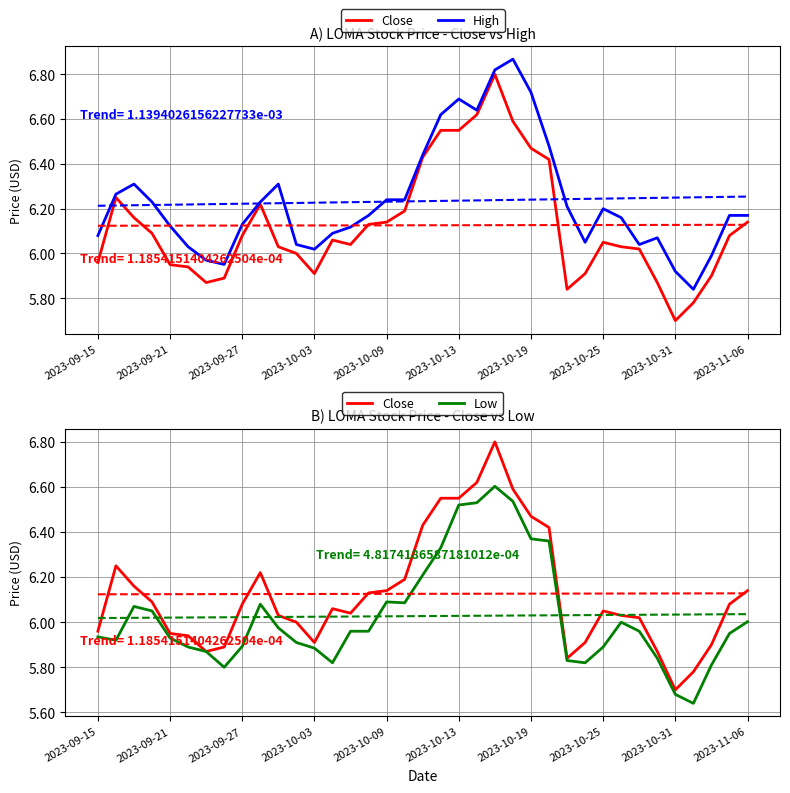

The value of Low at 29 is 3.0. True or false?

False